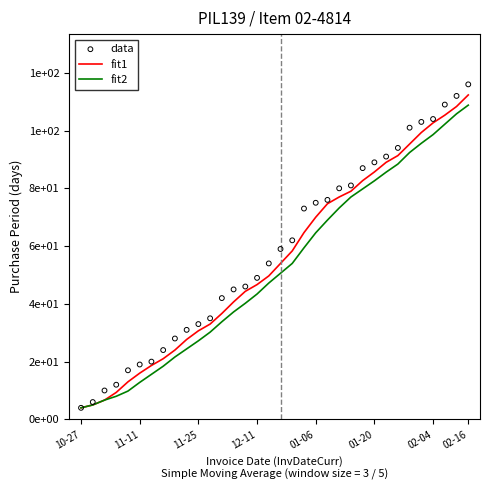

What are all the series names shown in the legend?

fit1, fit2, data